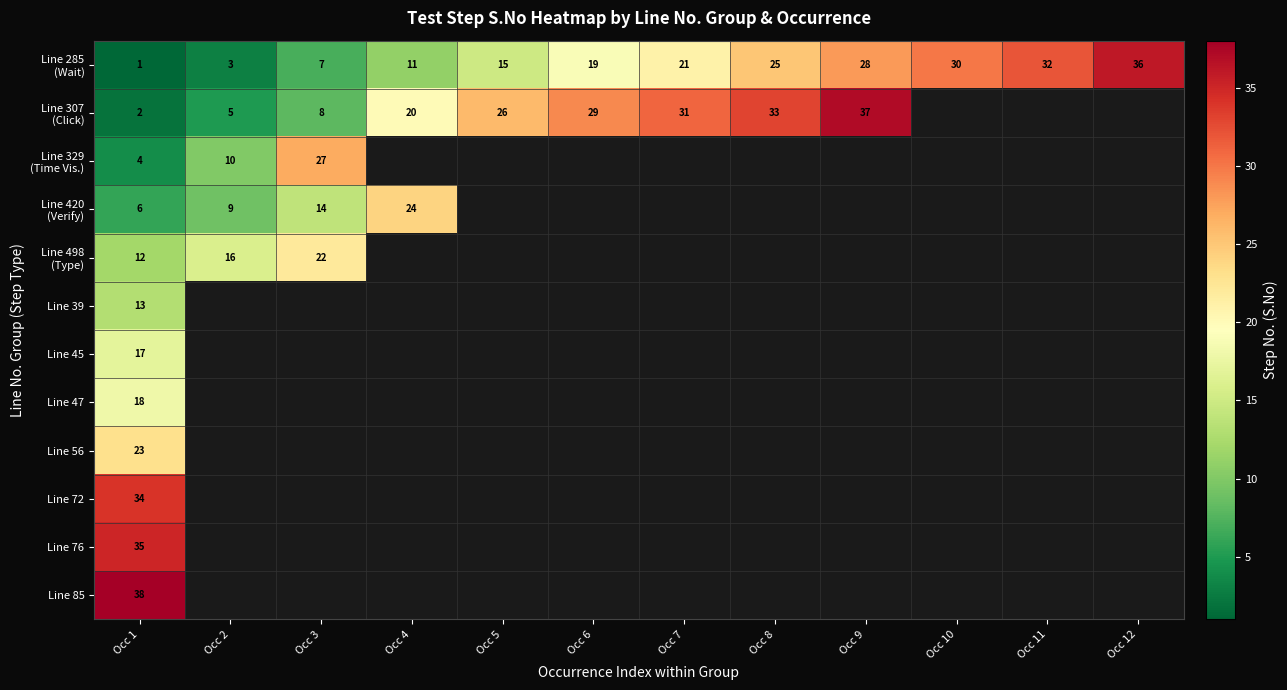

Count the number of categories in the chart.

12